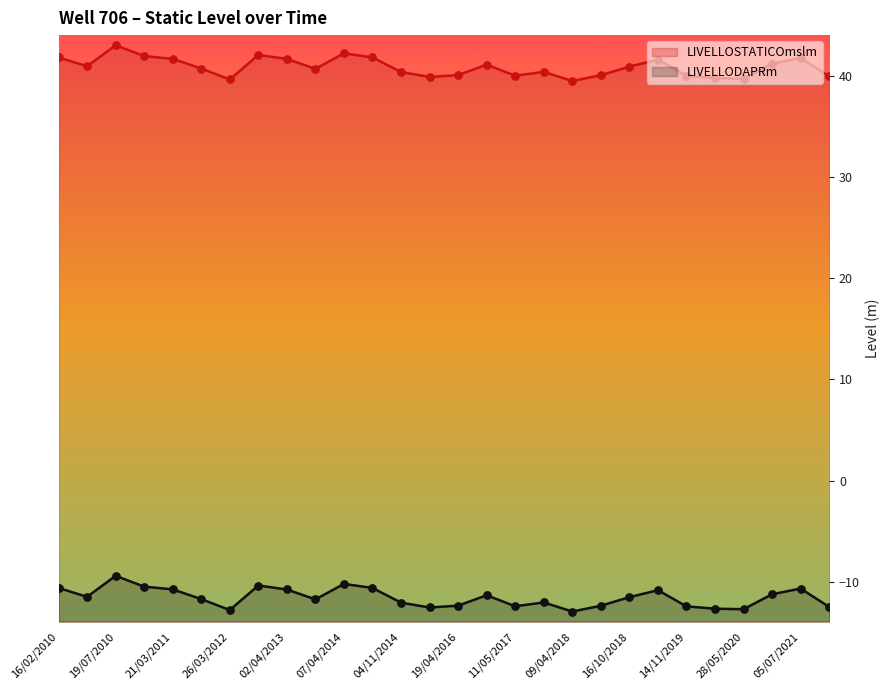

Which series has the widest spread of Y values?

LIVELLOSTATICOmslm